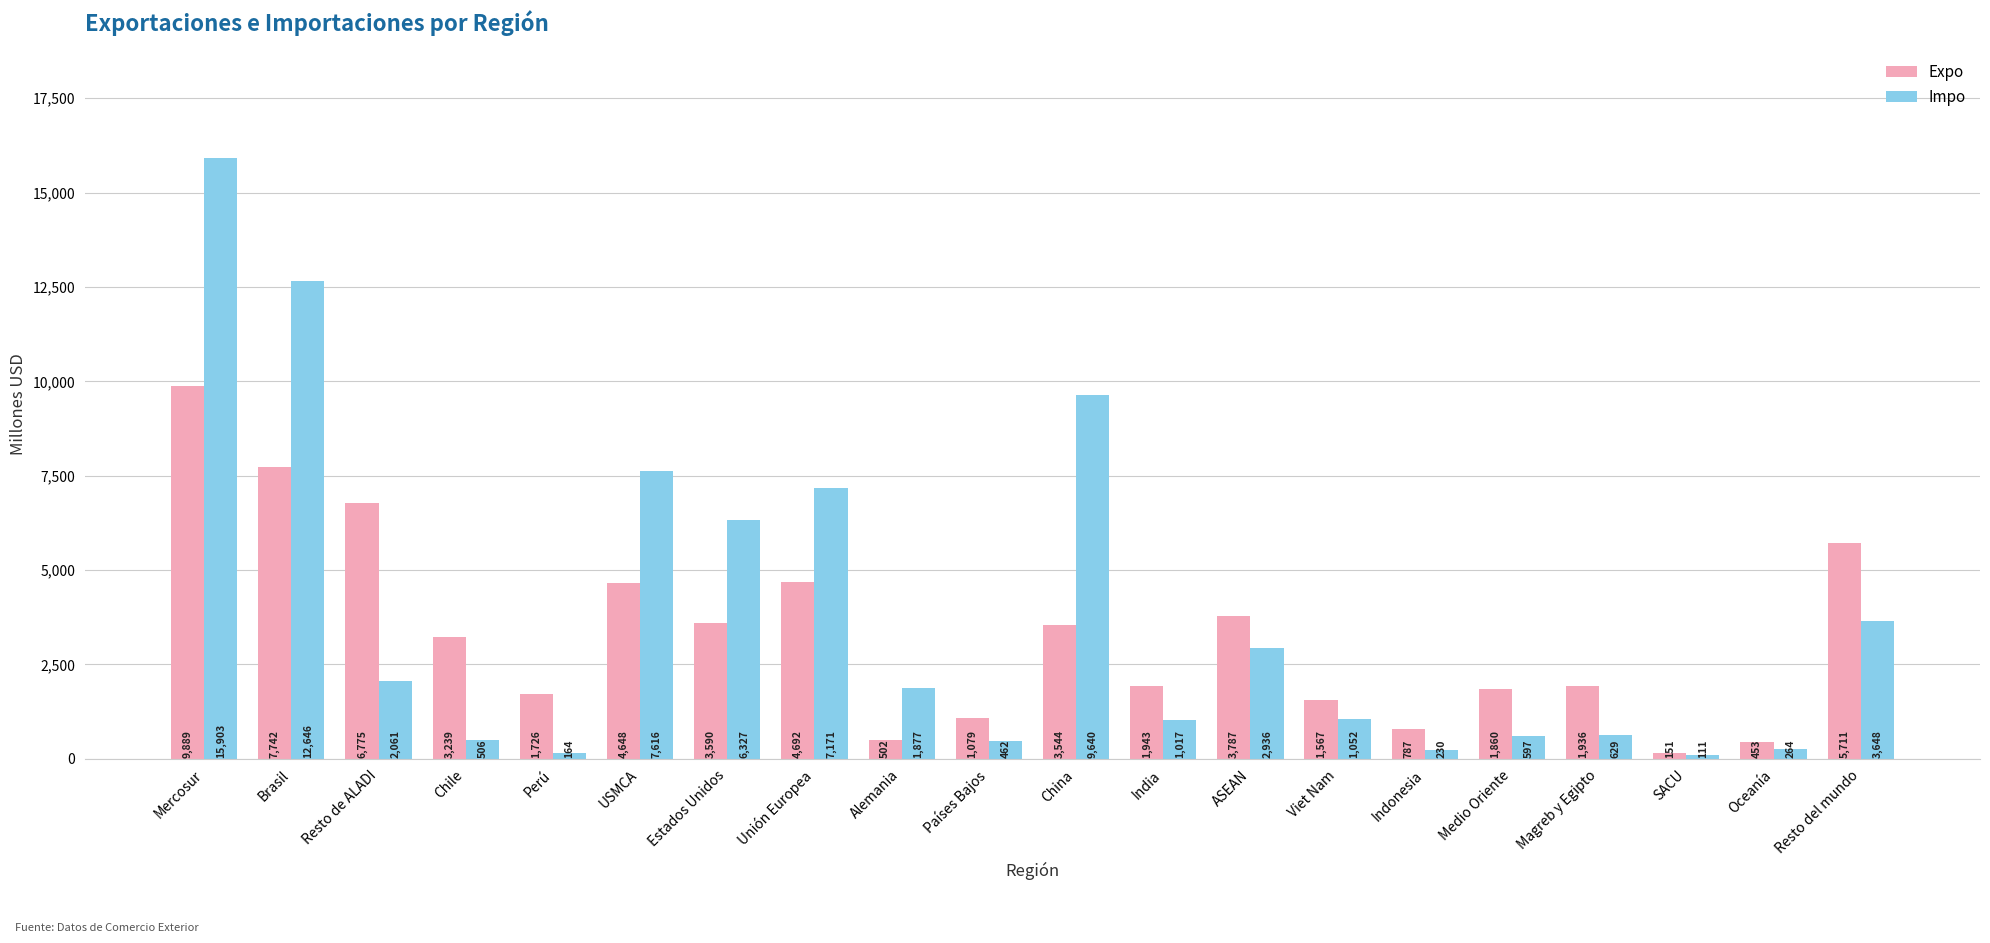

What is the total value across all series at SACU?

262